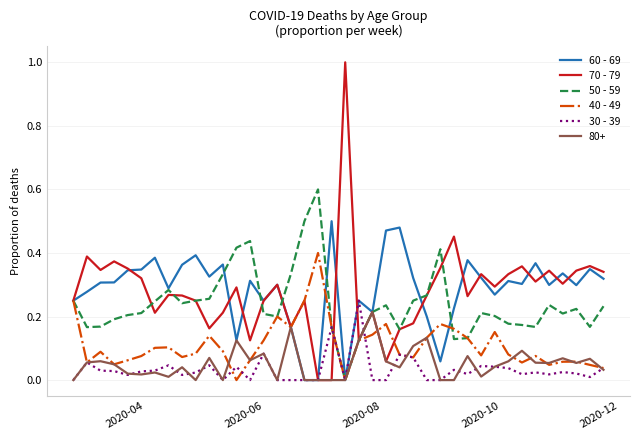

What is the greatest value displayed?

1.0